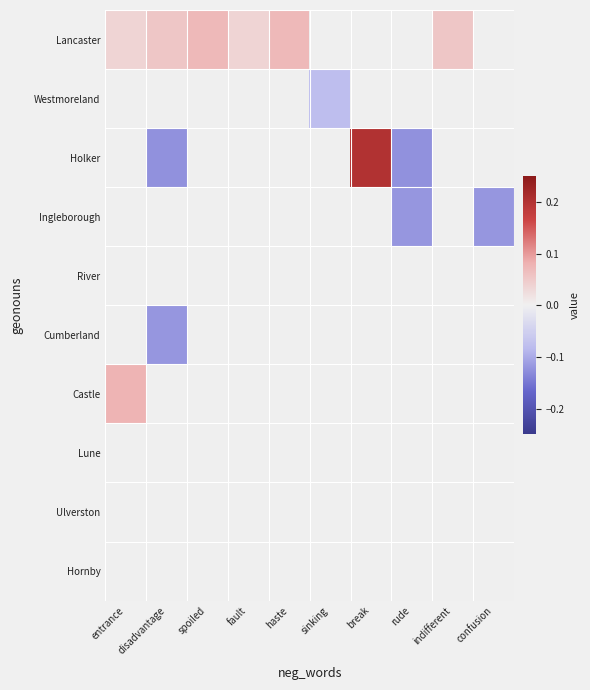

What is the spread (max minus min) of values at haste?

0.1